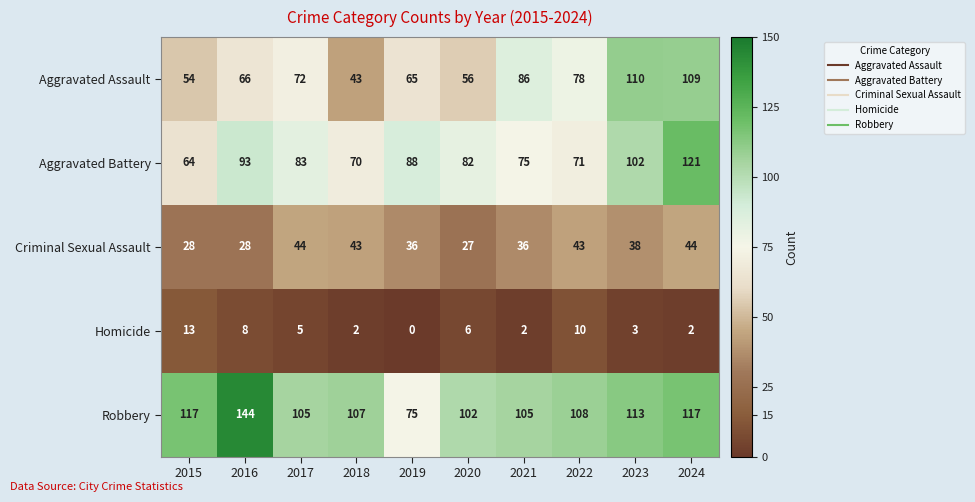

Rank the series by their maximum value, from lowest to highest.

Homicide, Criminal Sexual Assault, Aggravated Assault, Aggravated Battery, Robbery